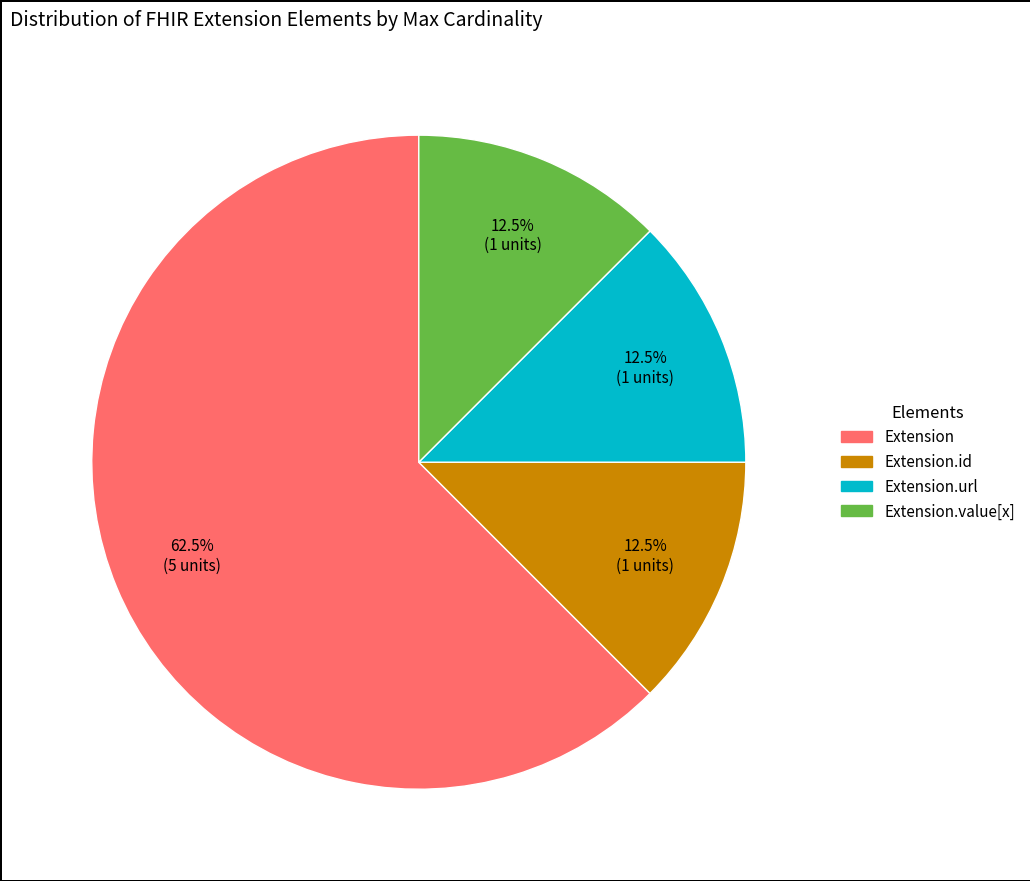

To the nearest percent, what is the average slice percentage?

25%